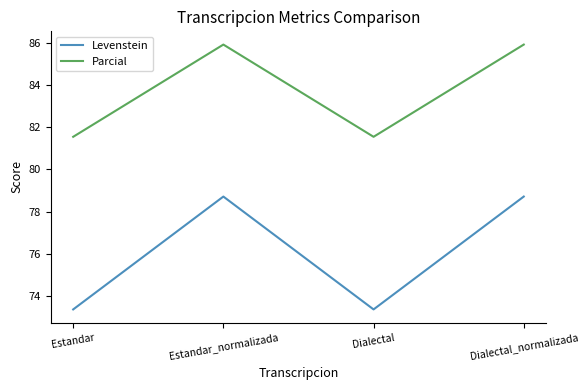

Is it true that Levenstein equals 107.5 at Estandar_normalizada?

False